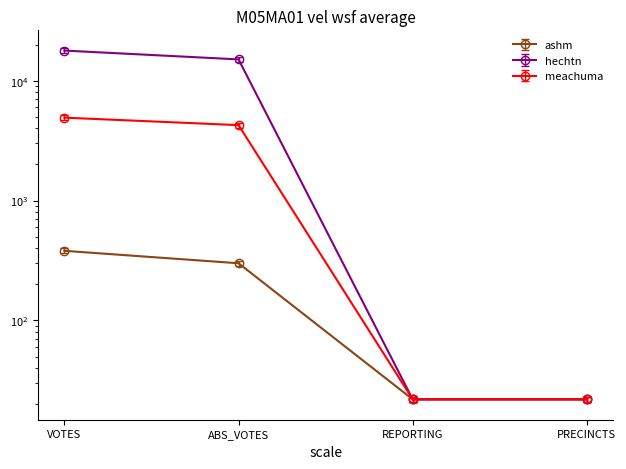

Which category has the lowest value in the hechtn series?

REPORTING